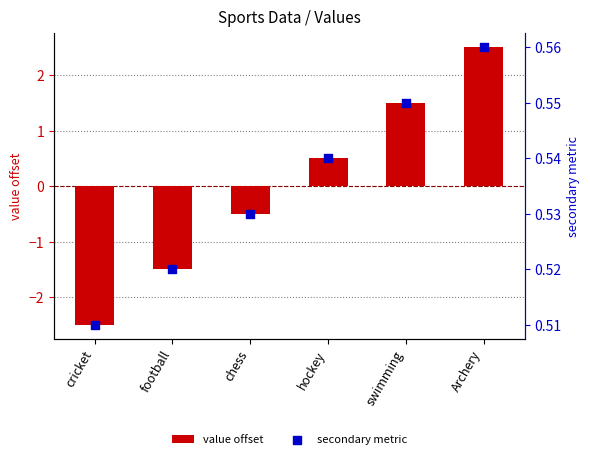

Is the value of value offset at Archery greater than the value of secondary metric at chess?

Yes